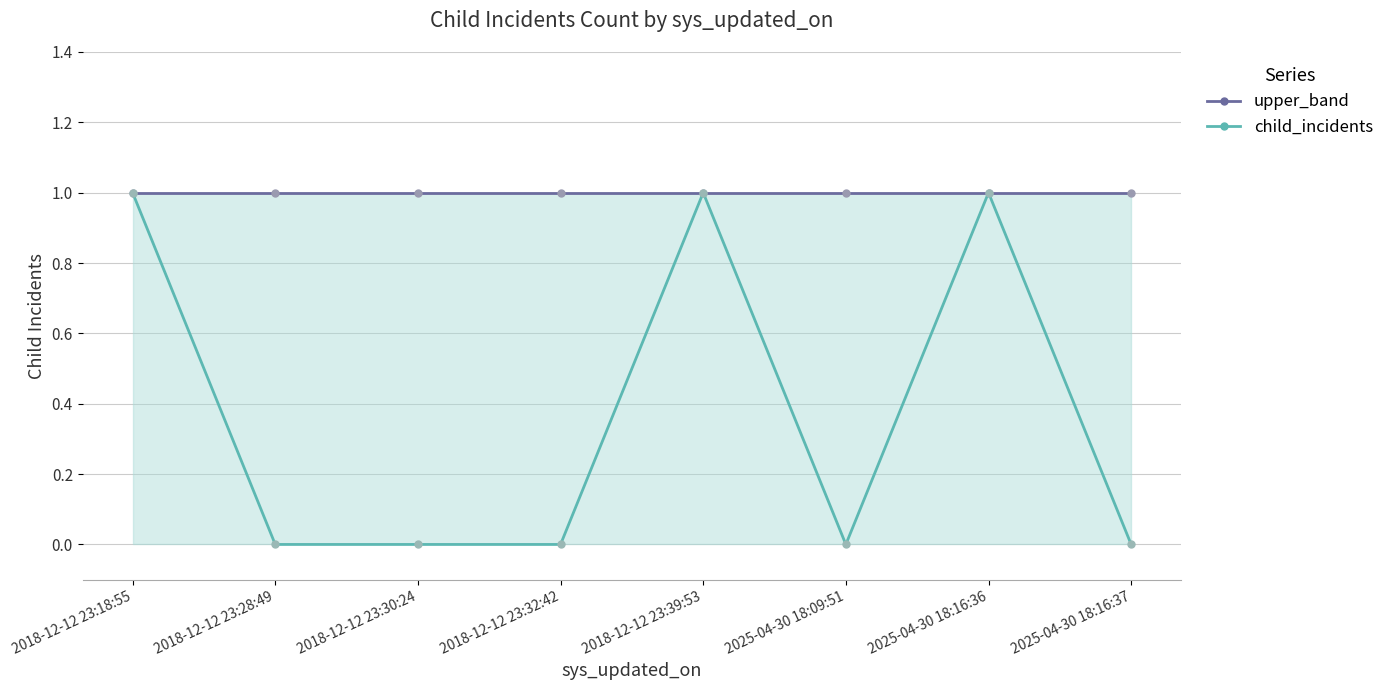

The value of child_incidents at 2025-04-30 18:16:36 is 1. True or false?

True